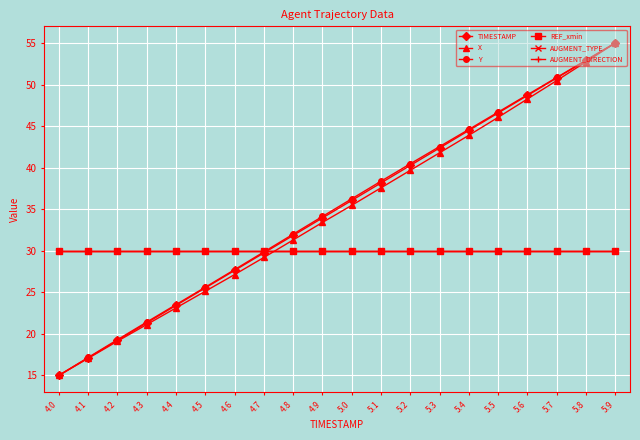

Is this an area chart (filled region under the line)?

No